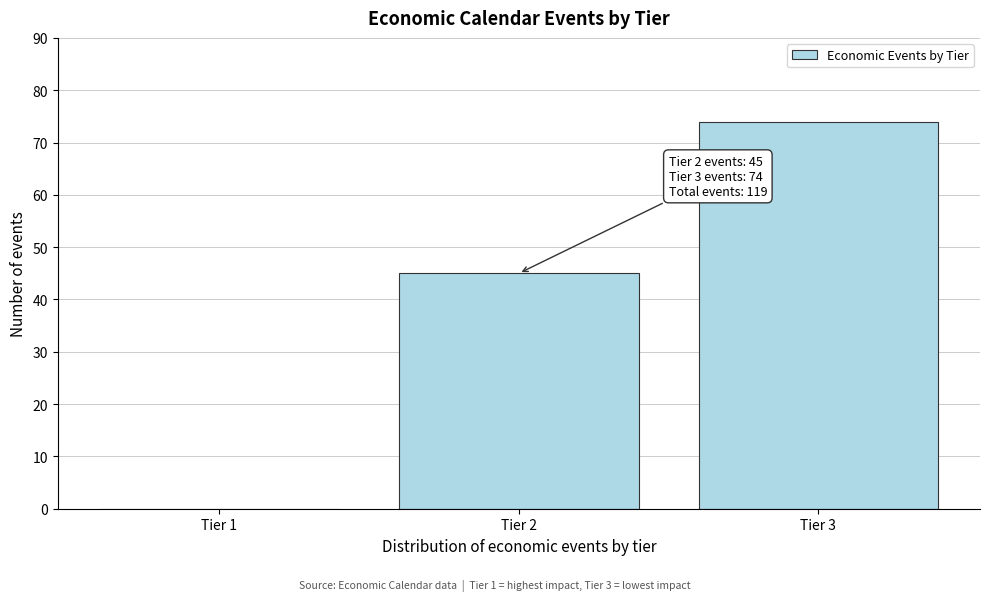

Reading left to right, list all the values displayed in this chart.

Tier 1=0	Tier 2=45	Tier 3=74